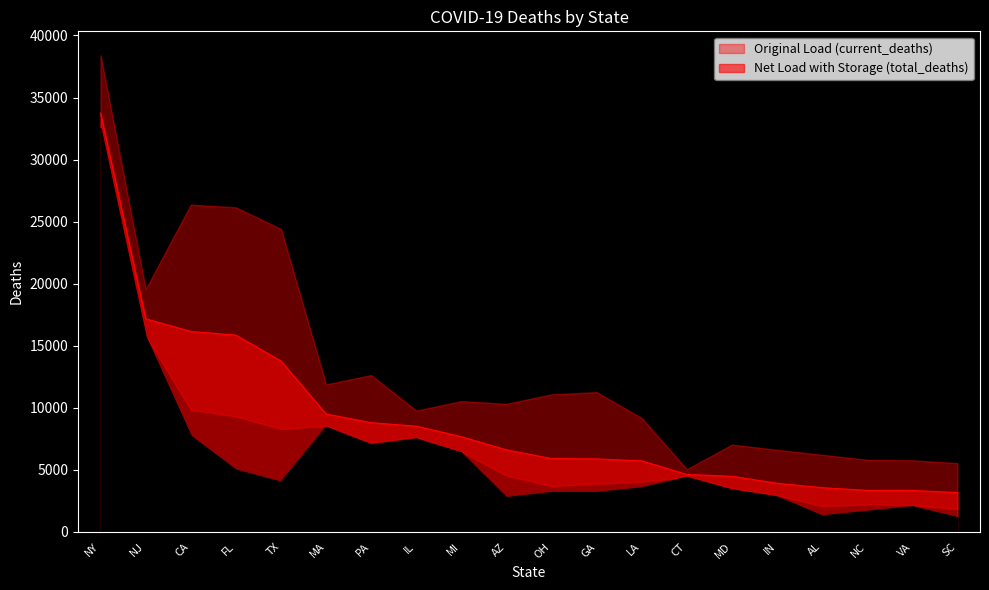

What is the label of the 2nd point from the left?

NJ